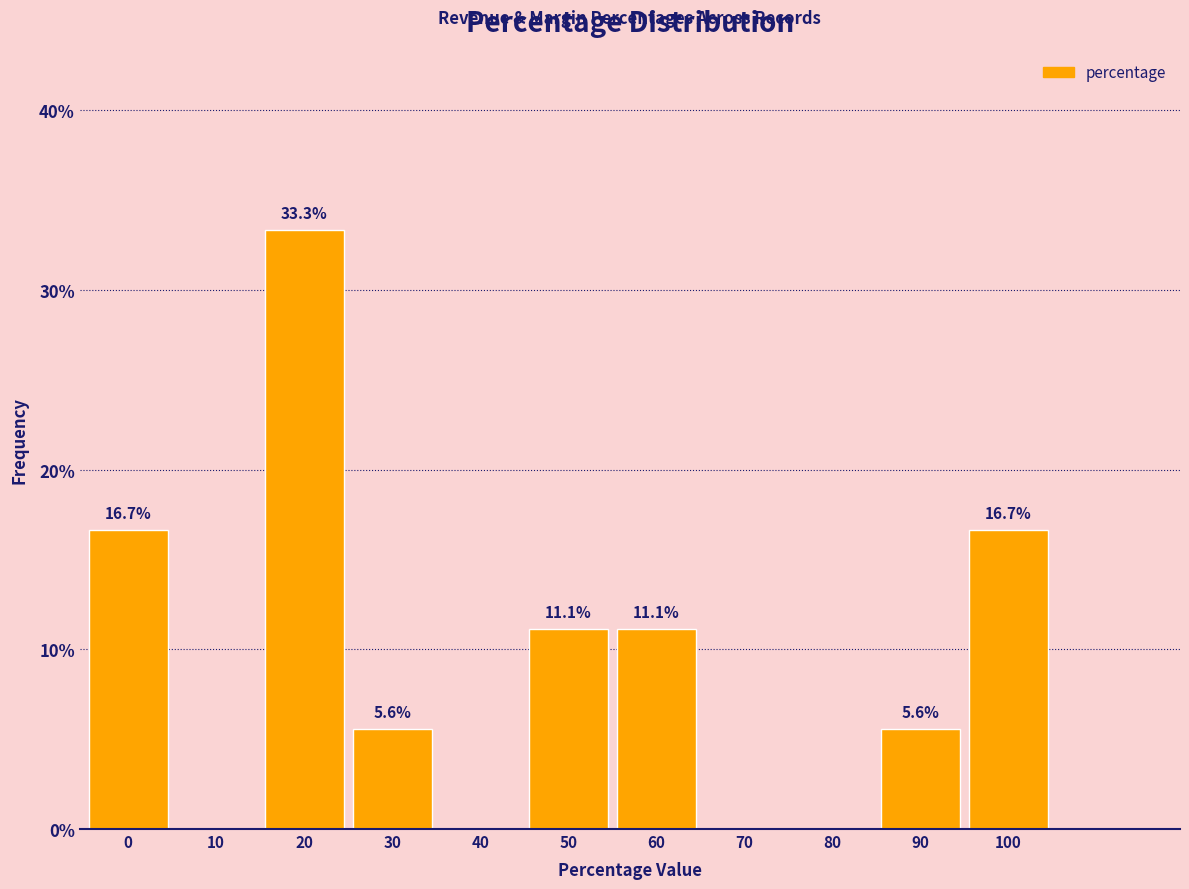

Reading left to right, what are all the values shown in this chart?

0=16.7	10=0.0	20=33.3	30=5.6	40=0.0	50=11.1	60=11.1	70=0.0	80=0.0	90=5.6	100=16.7